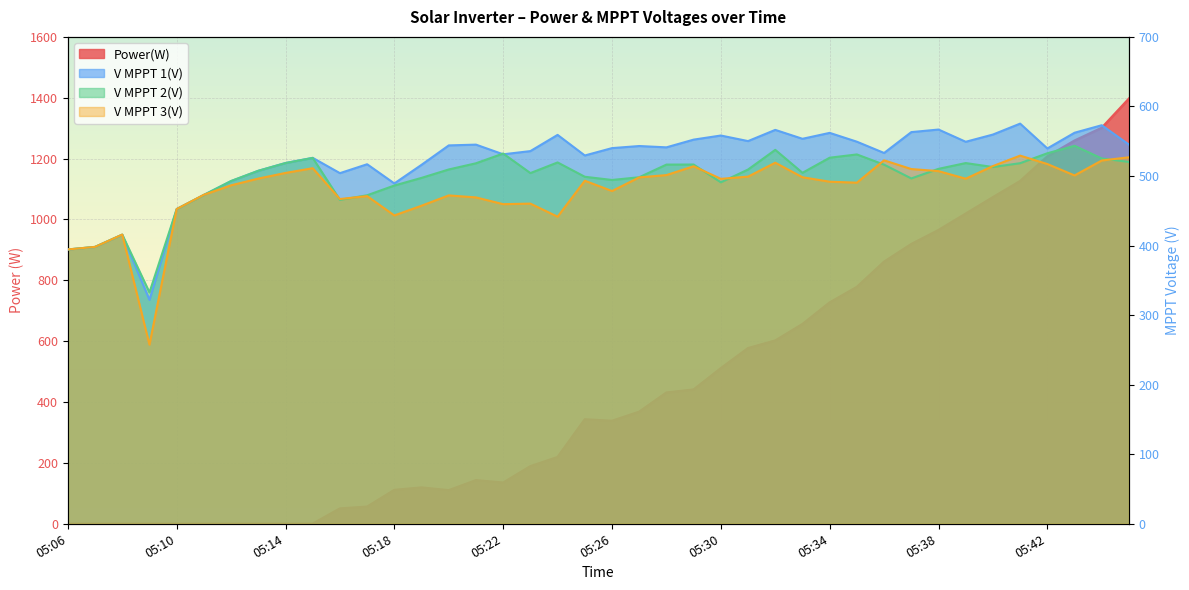

Rank the categories by V MPPT 3(V) value from highest to lowest.

05:41, 05:45, 05:36, 05:44, 05:32, 05:42, 05:40, 05:29, 05:15, 05:37, 05:38, 05:14, 05:28, 05:43, 05:31, 05:33, 05:27, 05:13, 05:39, 05:30, 05:25, 05:34, 05:35, 05:12, 05:26, 05:11, 05:20, 05:17, 05:21, 05:16, 05:23, 05:22, 05:19, 05:10, 05:18, 05:24, 05:08, 05:07, 05:06, 05:09